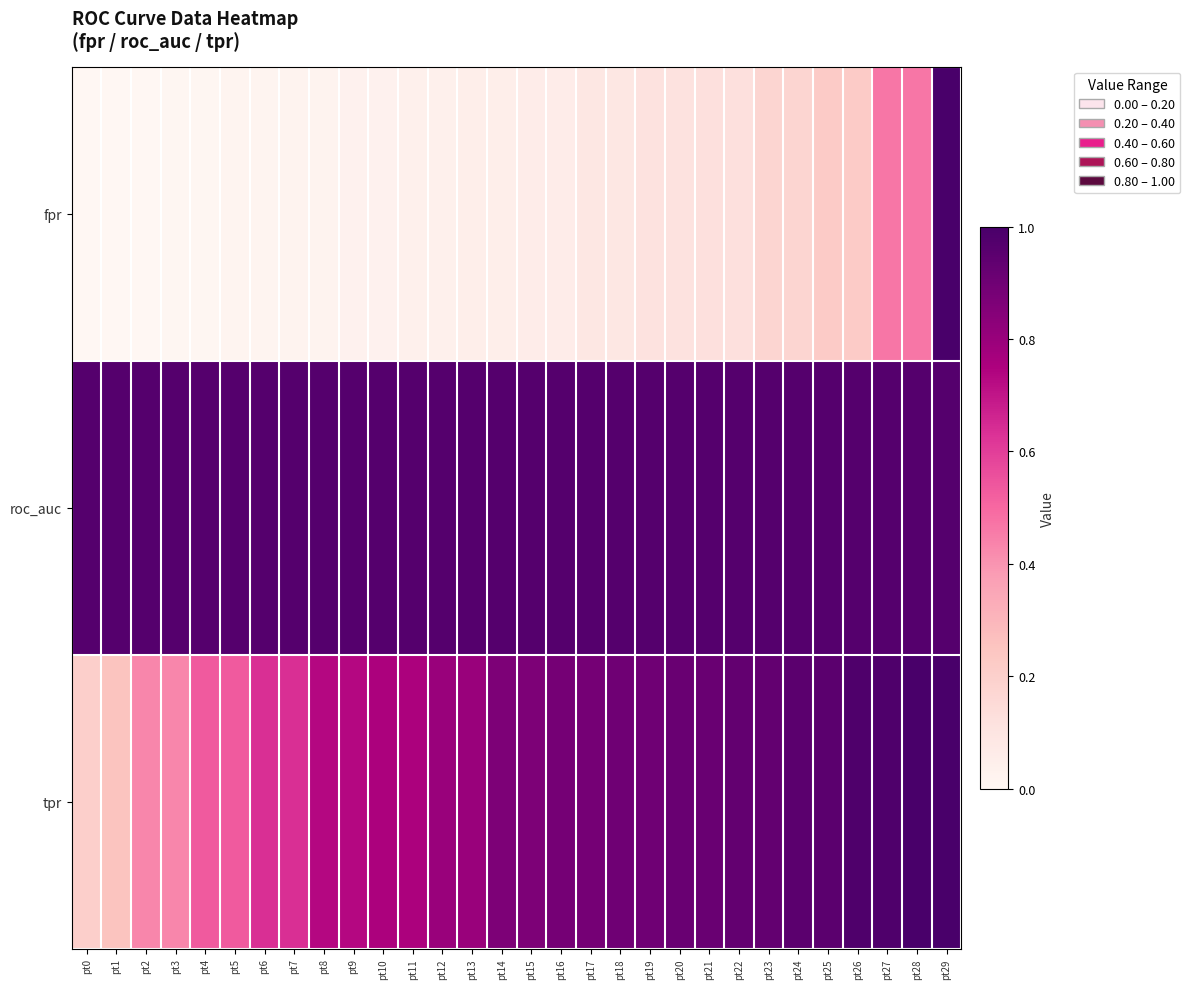

Count the number of categories in the chart.

30